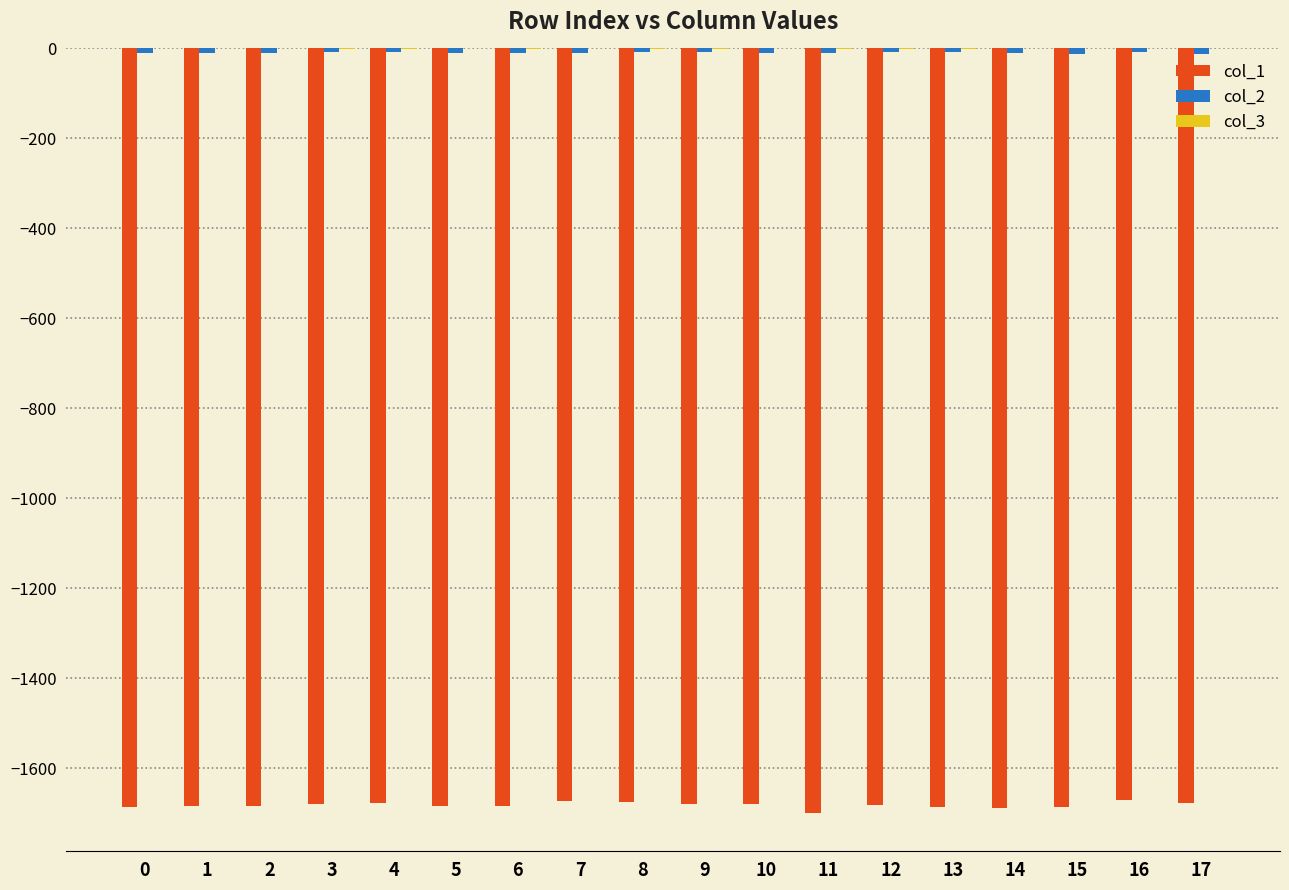

Does the chart contain stacked bars?

No